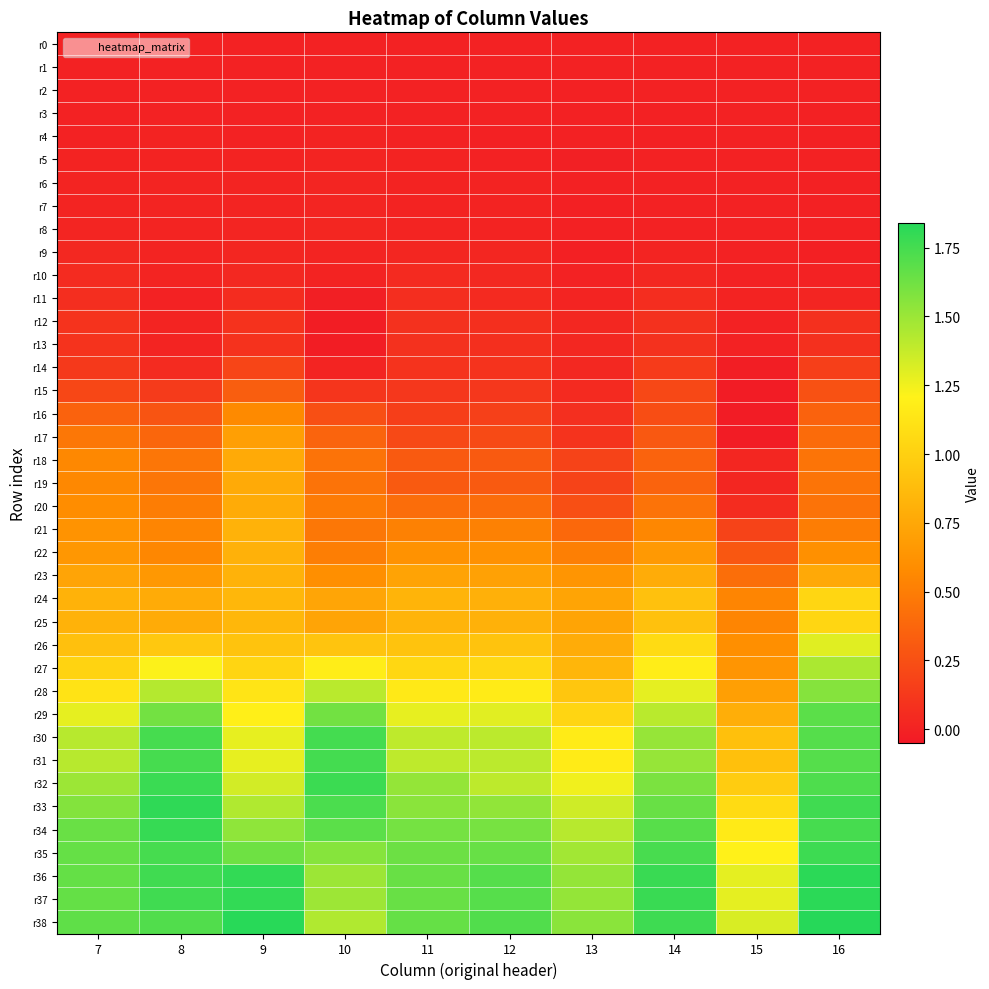

What is the total value across all series at 11?

23.9